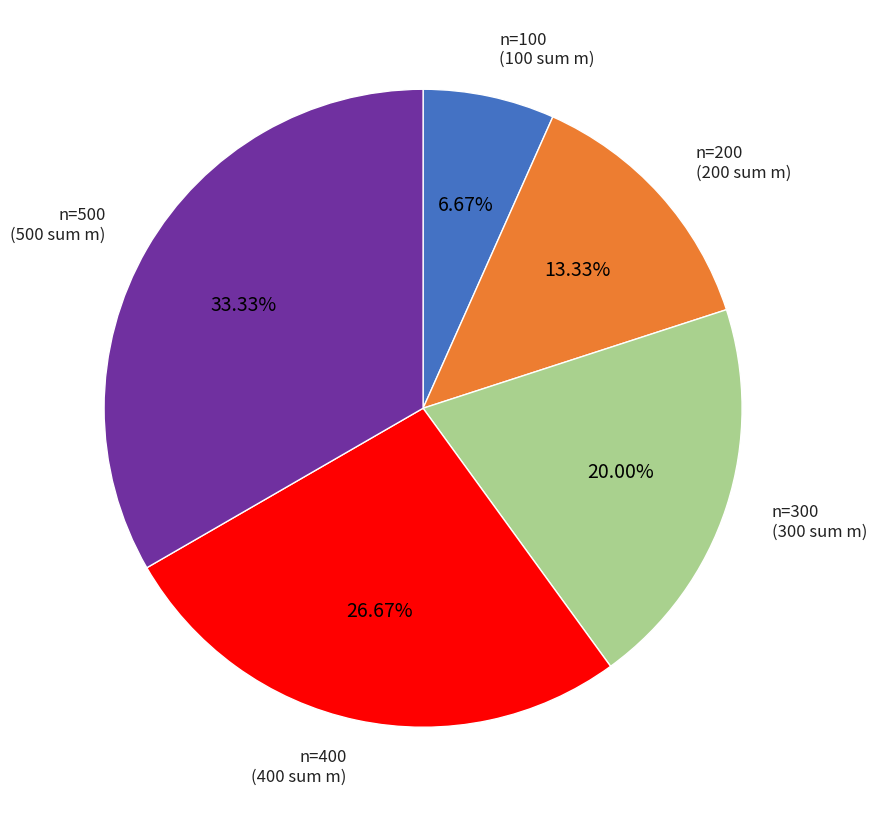

How many slices are in this pie chart?

5